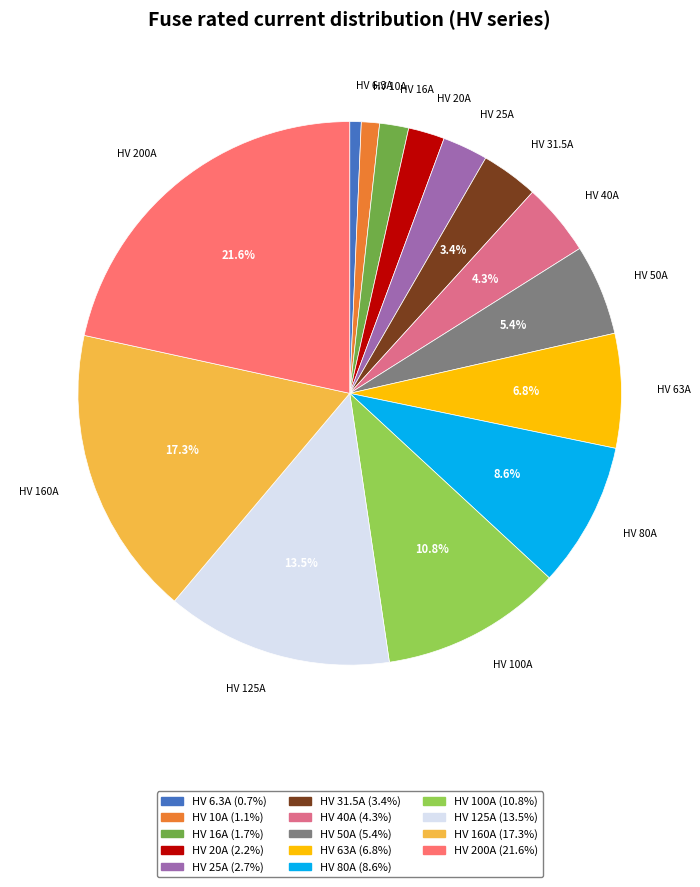

Which slice is the largest?

HV 200A